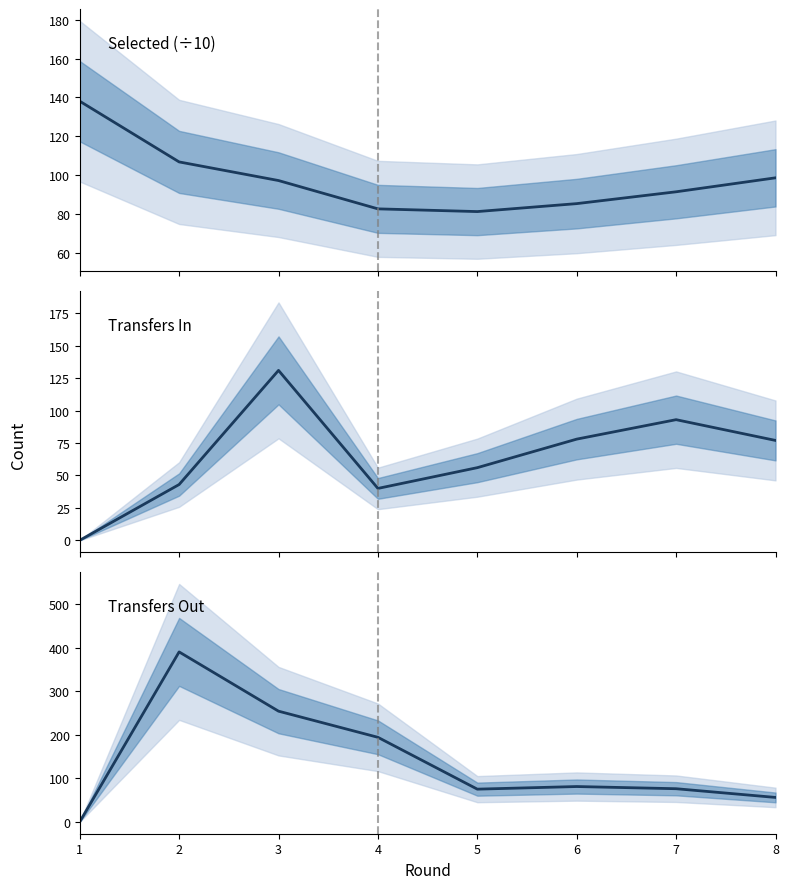

At how many categories does at least one series exceed 336?

1